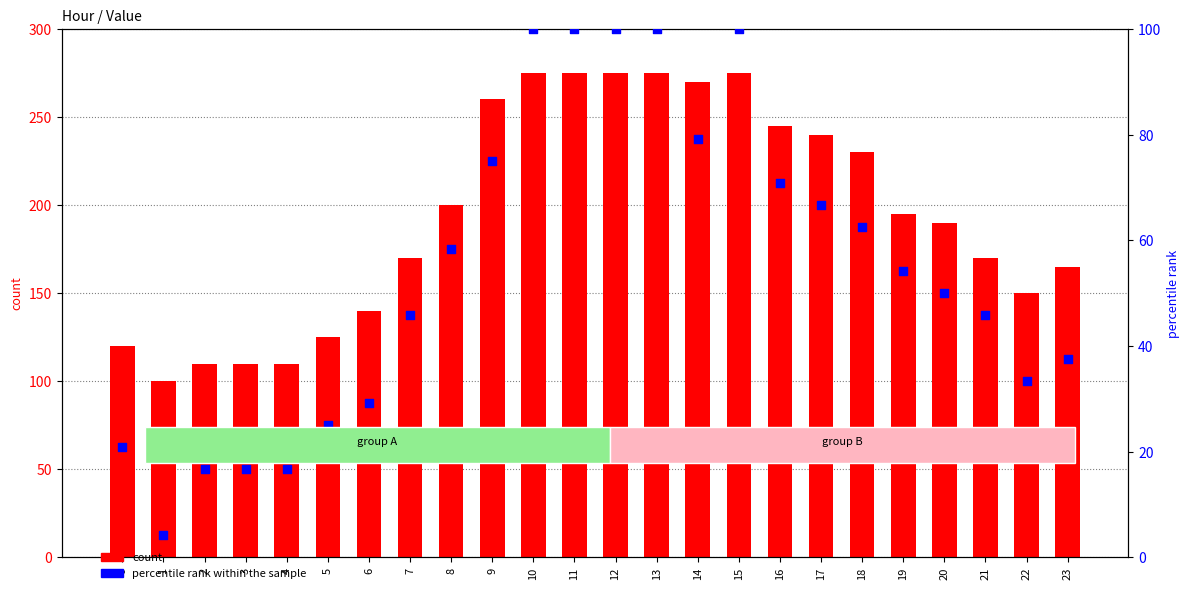

What is the total value across all series at 15?

375.0